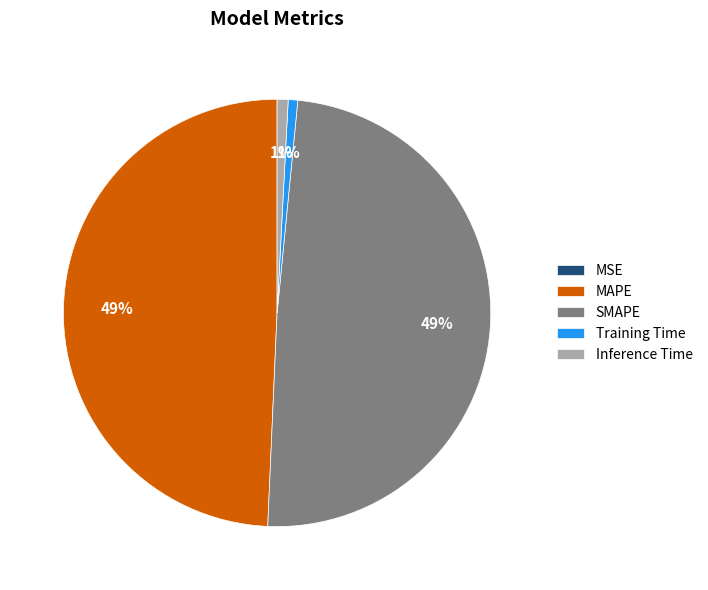

Is SMAPE the majority of the pie?

No